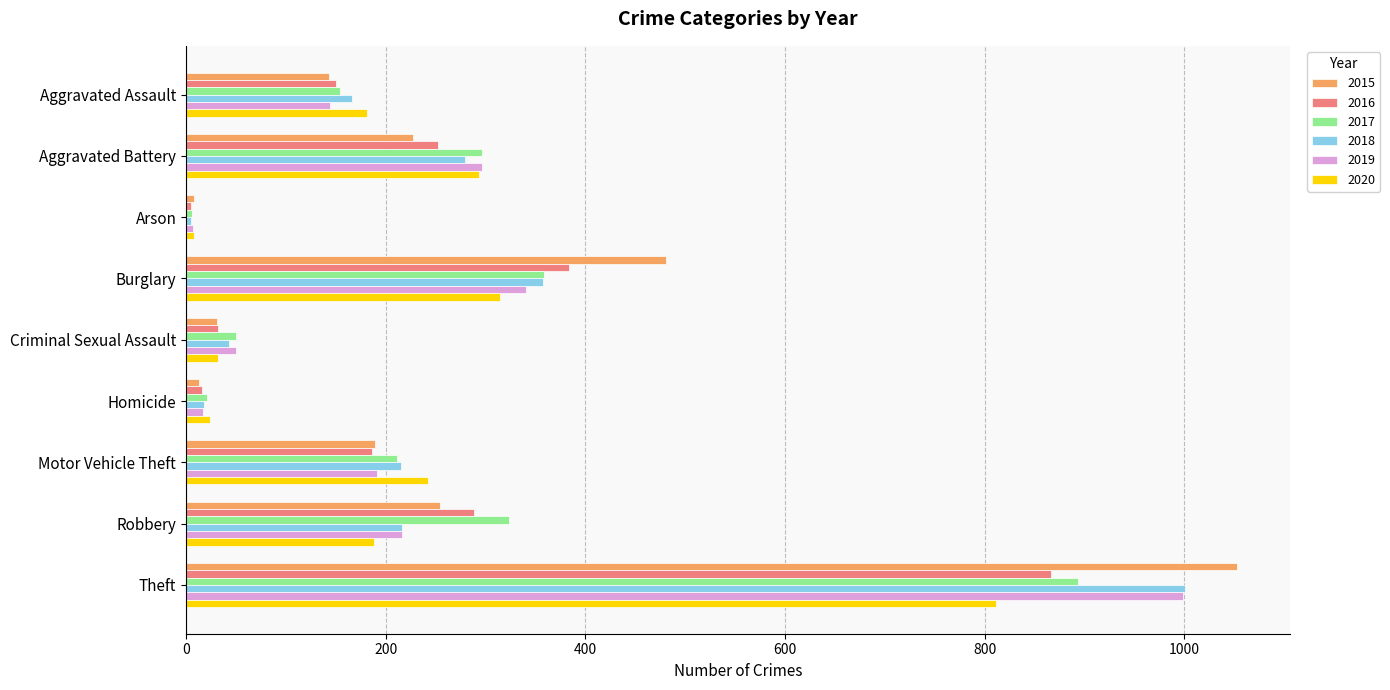

Read the 2020 value at Aggravated Assault.

181